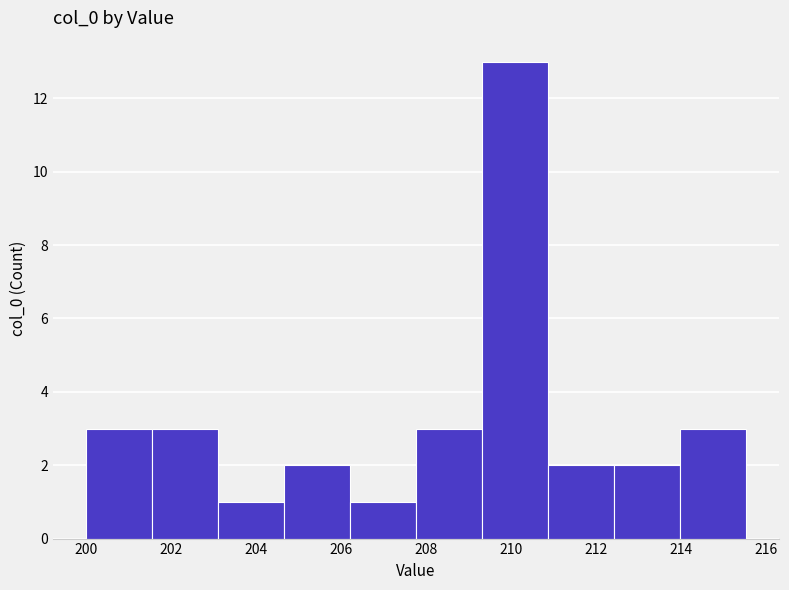

Reading left to right, list every bar in this chart as the range it spans on the x-axis followed by its height. Neither the bar edges nor the heights are printed on the chart, so give them approximately, as read against the axes.

200.0 to 201.6: 3
201.6 to 203.2: 3
203.2 to 204.6: 1
204.6 to 206.2: 2
206.2 to 207.8: 1
207.8 to 209.4: 3
209.4 to 210.8: 13
210.8 to 212.4: 2
212.4 to 214.0: 2
214.0 to 215.6: 3